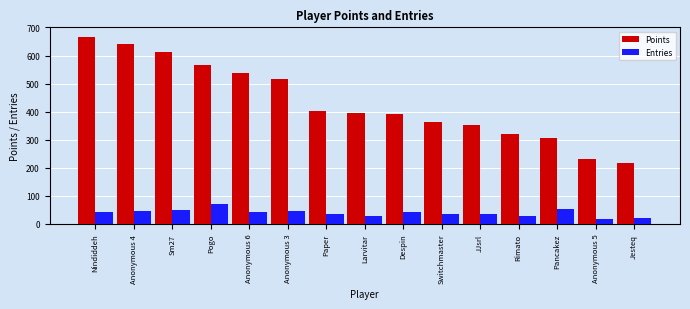

List the series in order of their overall mean, highest first.

Points, Entries